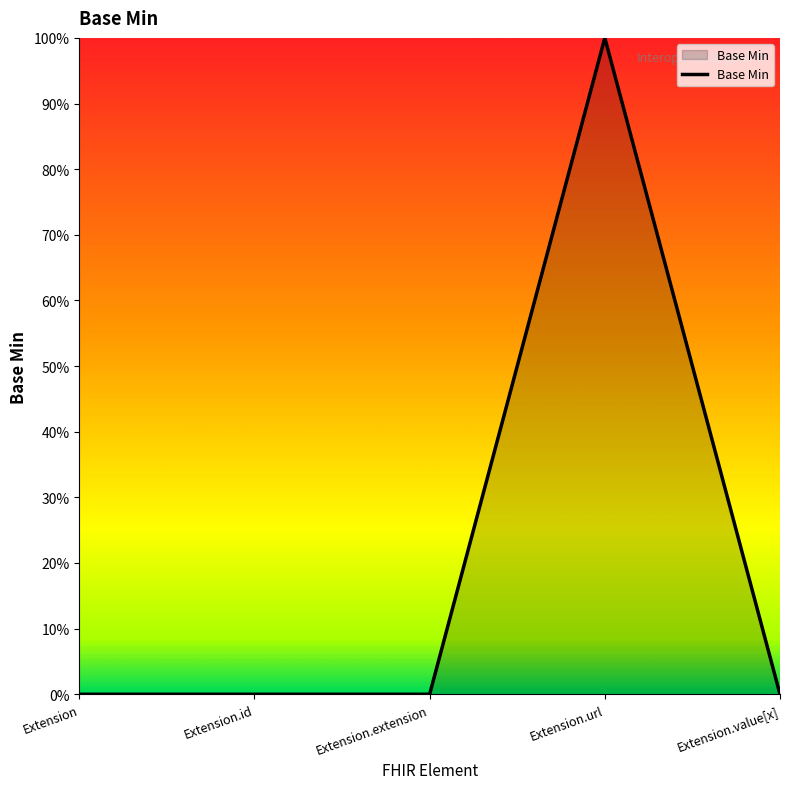

At which label is the value closest to 0?

Extension